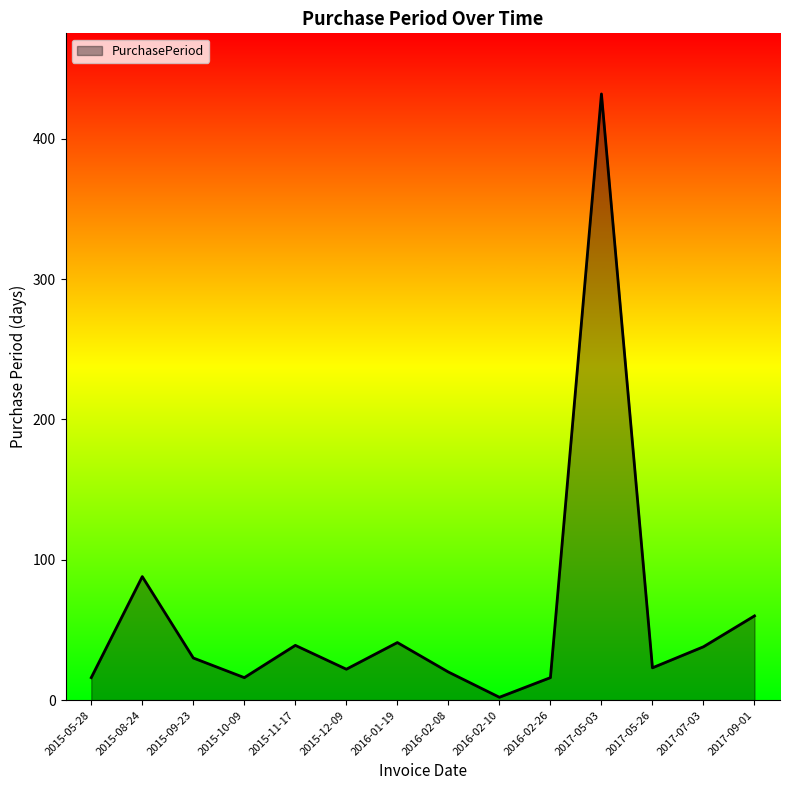

True or false: there are more than 0 points higher than both neighbors.

True